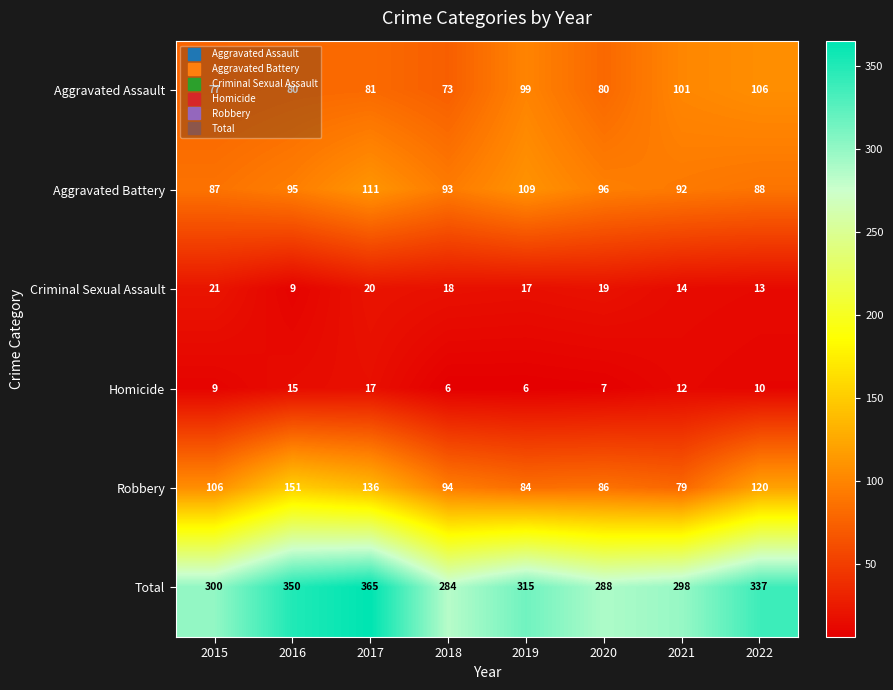

At how many categories does at least one series exceed 120?

8